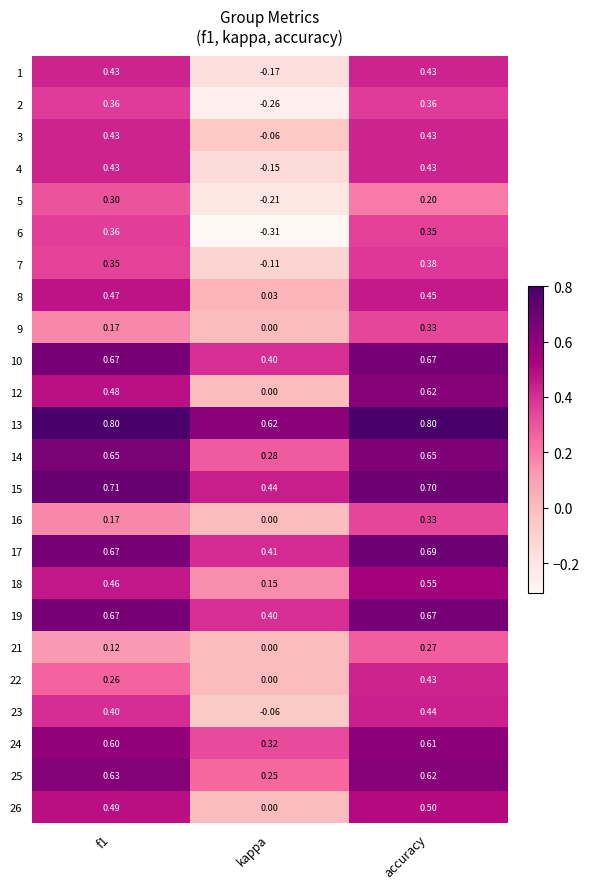

Is the value of 10 at accuracy greater than the value of 16 at kappa?

Yes